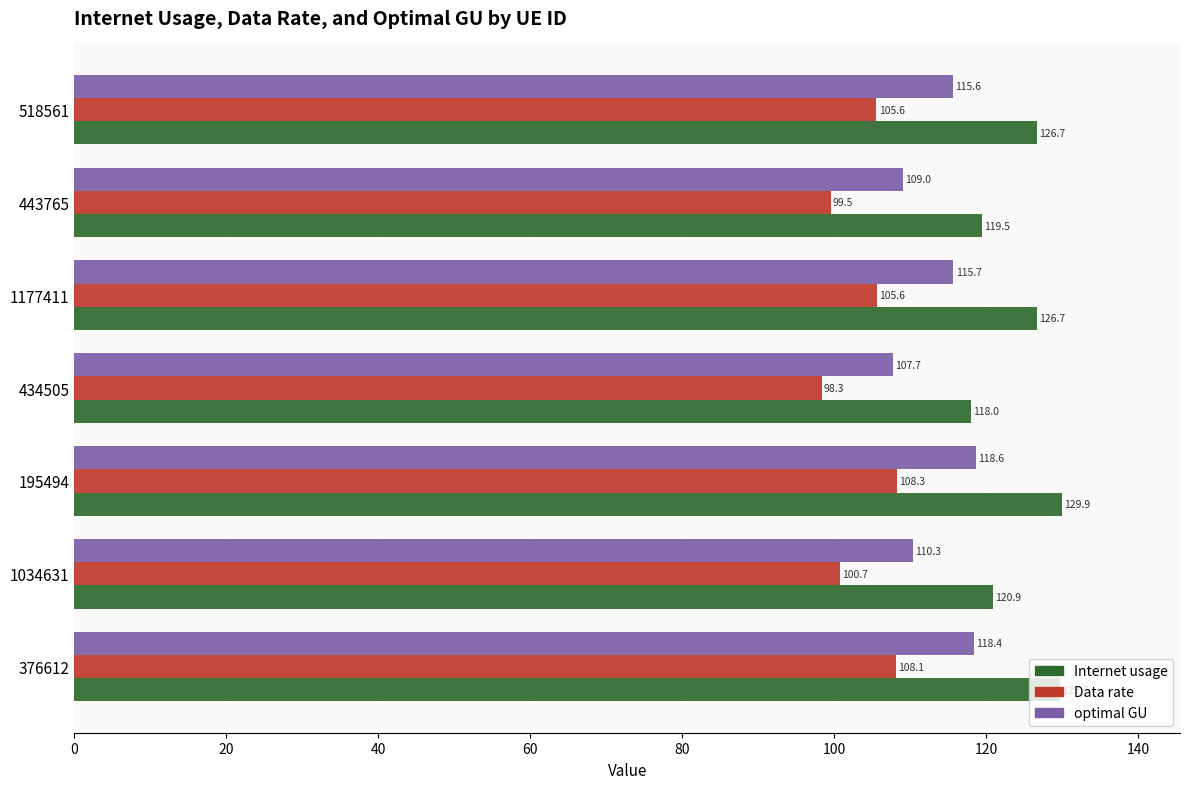

Which series has the largest range (max minus min)?

Internet usage